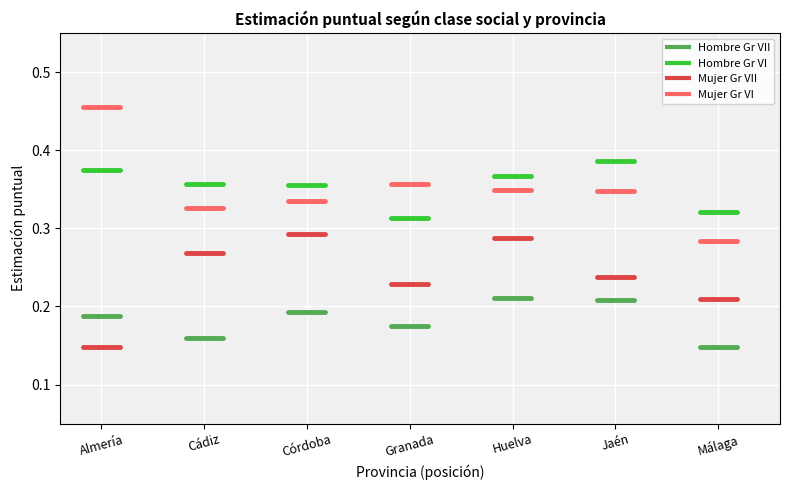

Rank the series at Almería from highest to lowest value.

Mujer Estimación puntual Gr VI, Hombre Estimación puntual Gr VI, Hombre Estimación puntual Gr VII, Mujer Estimación puntual Gr VII